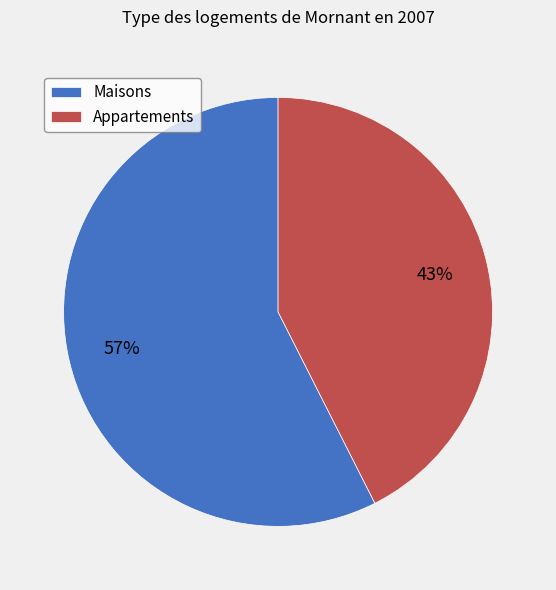

How many segments does this pie chart have?

2